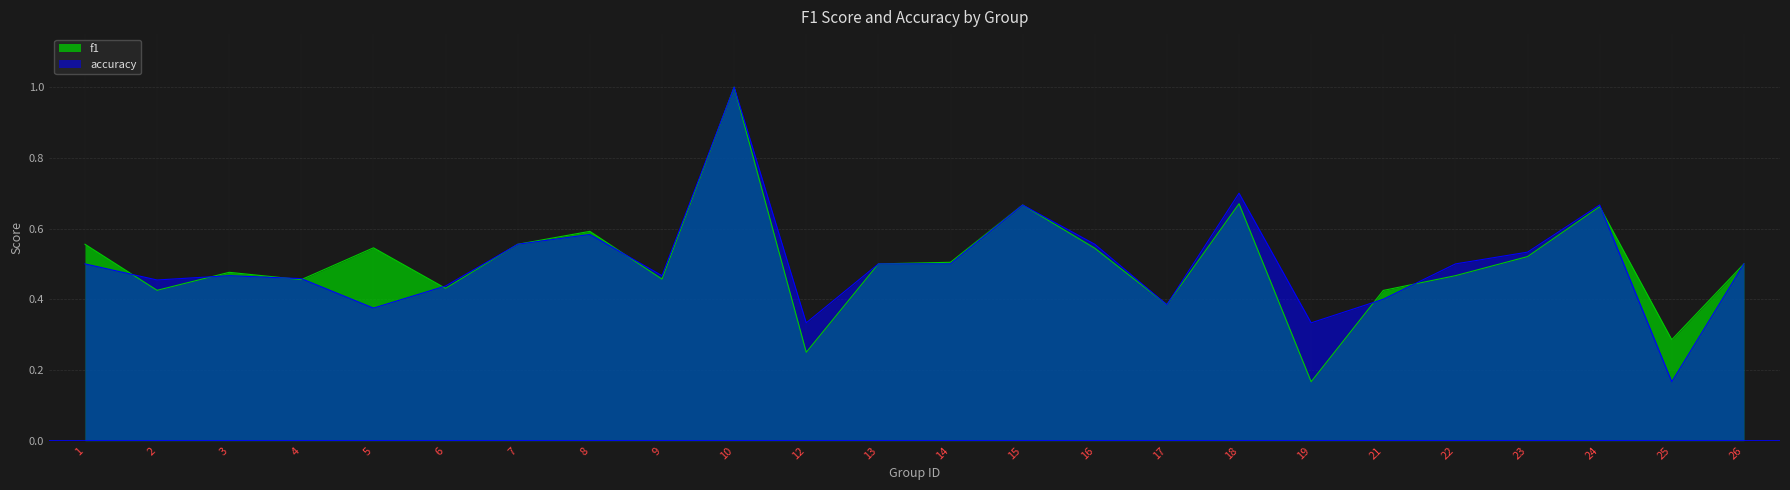

Rank the series at 24 from highest to lowest value.

accuracy, f1